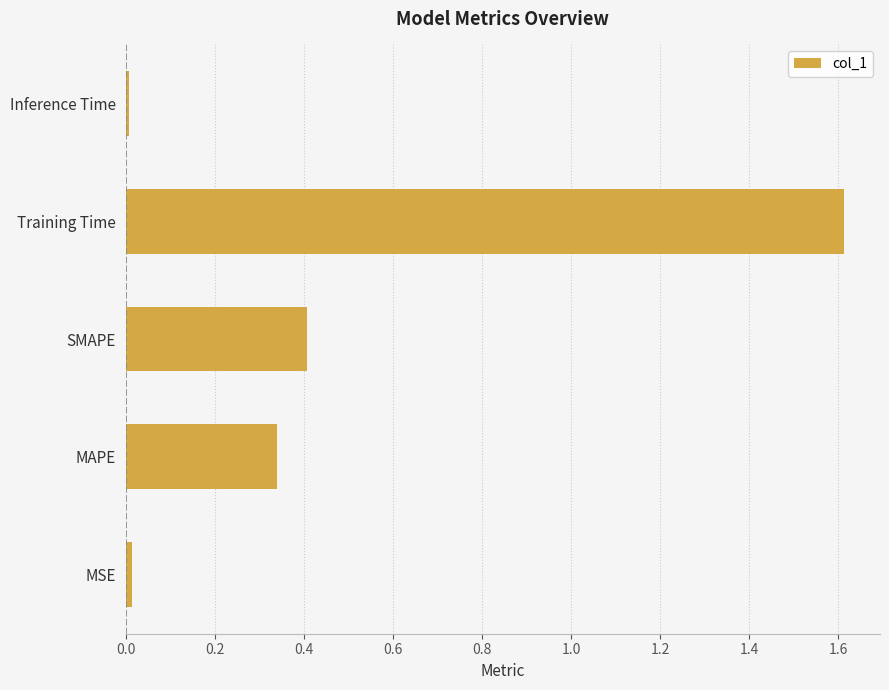

True or false: the data shows 1.6 at Training Time.

True